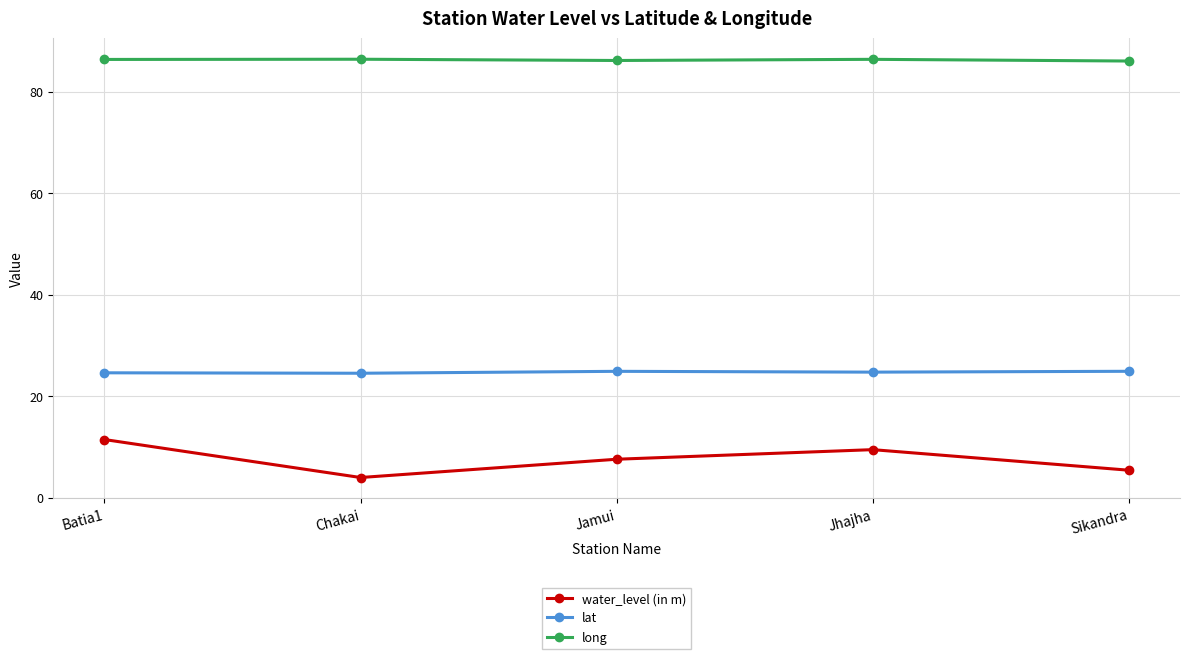

What is the sum of all water_level (in m) values?

38.1